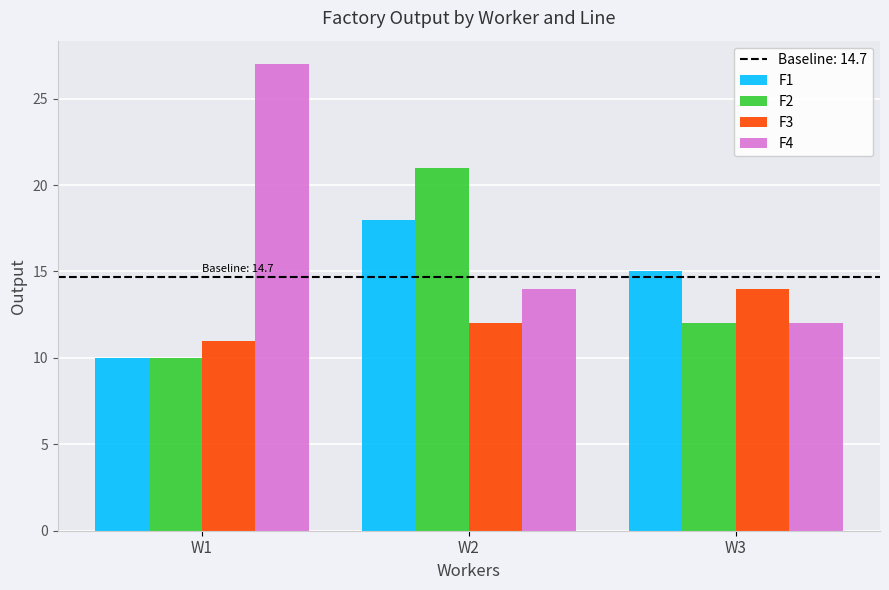

What is the smallest value displayed?

10